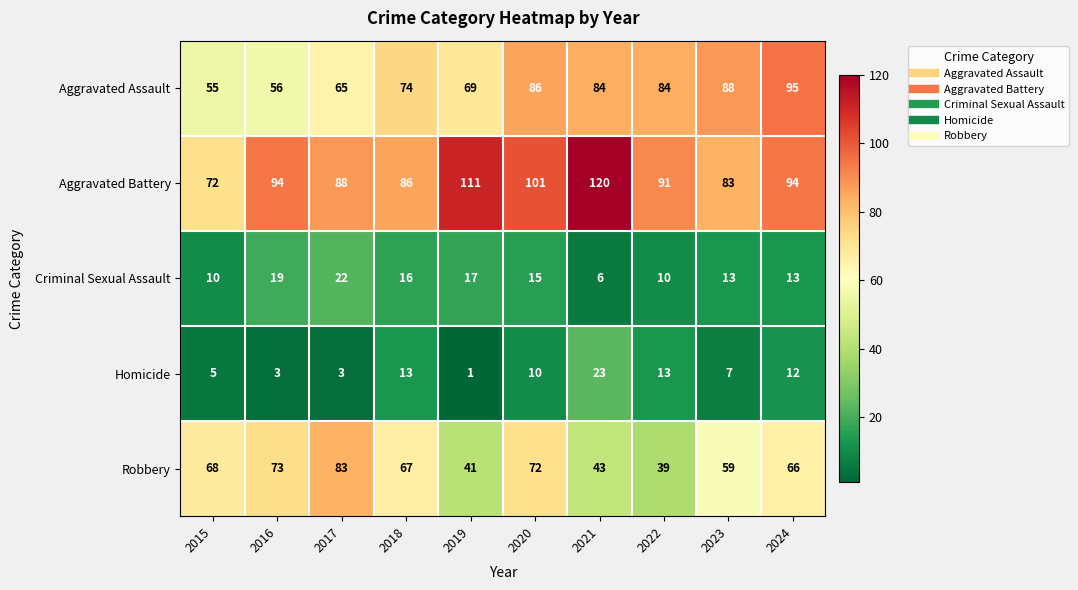

Between 2015 and 2018, which series saw the biggest shift?

Aggravated Assault